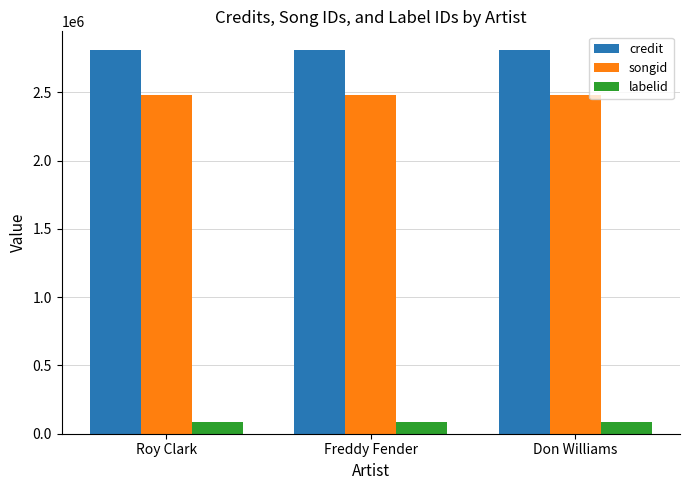

How many groups of bars are there?

3